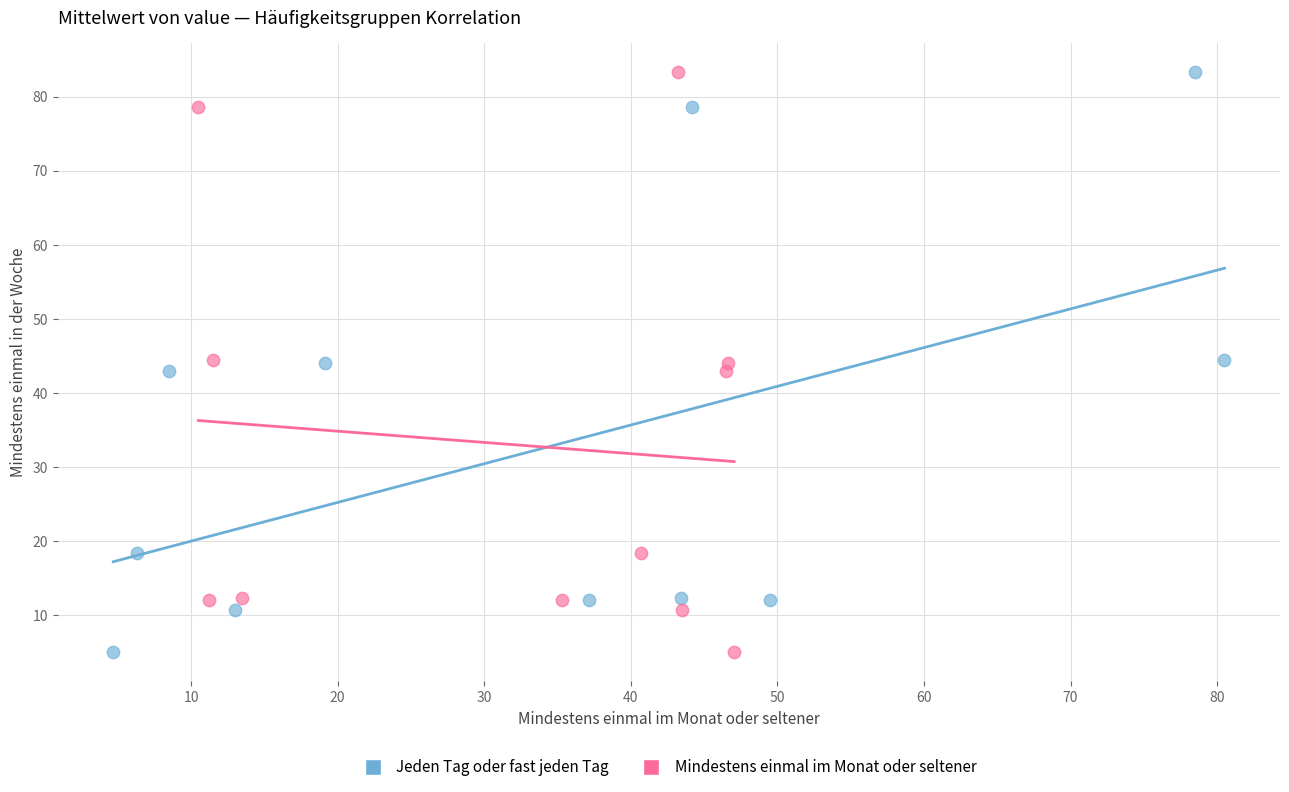

What are all the series names shown in the legend?

Jeden Tag oder fast jeden Tag, Mindestens einmal im Monat oder seltener